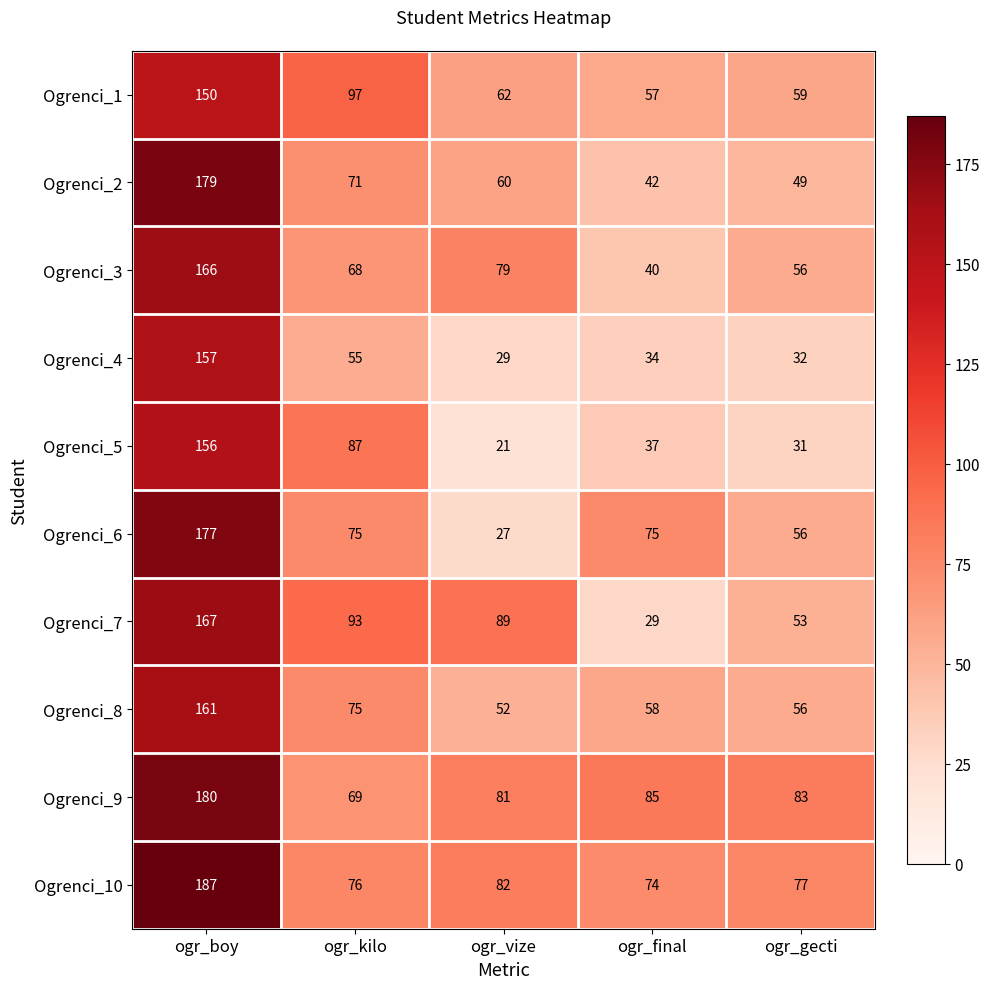

At which category is the sum across all series the highest?

ogr_boy